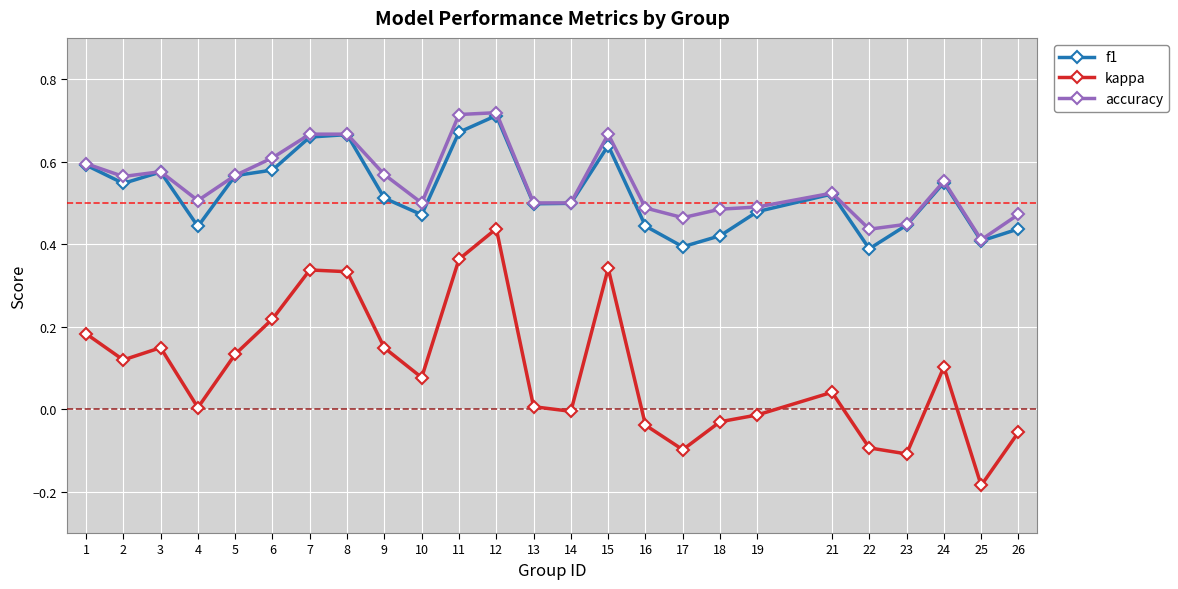

At how many categories does at least one series exceed 0?

25